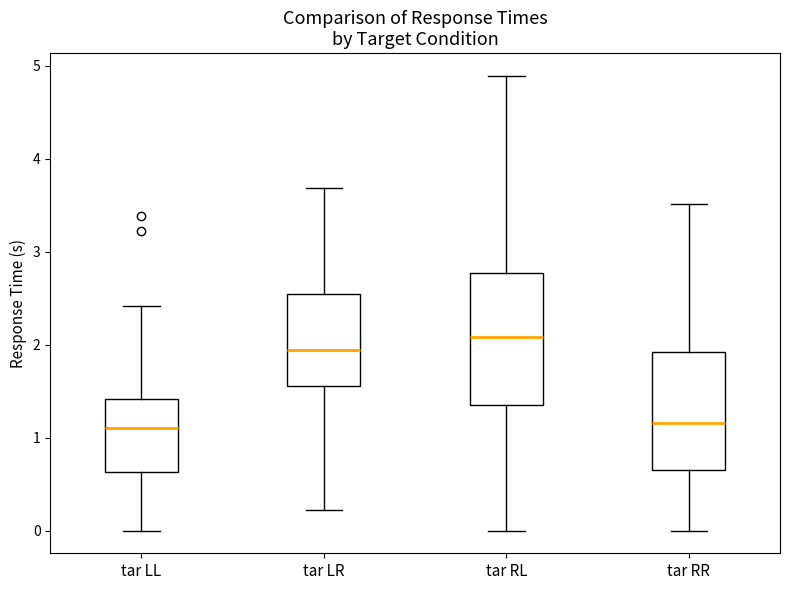

Reading left to right, read every box against the y-axis: the position of its median line, the range the box covers, and the ends of its whiskers. The values are not printed on the chart, so give them approximately, as read against the axis.

tar LL: median 1.1, box 0.6 to 1.4, whiskers 0.0 to 2.4
tar LR: median 1.9, box 1.6 to 2.5, whiskers 0.2 to 3.7
tar RL: median 2.1, box 1.3 to 2.8, whiskers 0.0 to 4.9
tar RR: median 1.2, box 0.7 to 1.9, whiskers 0.0 to 3.5